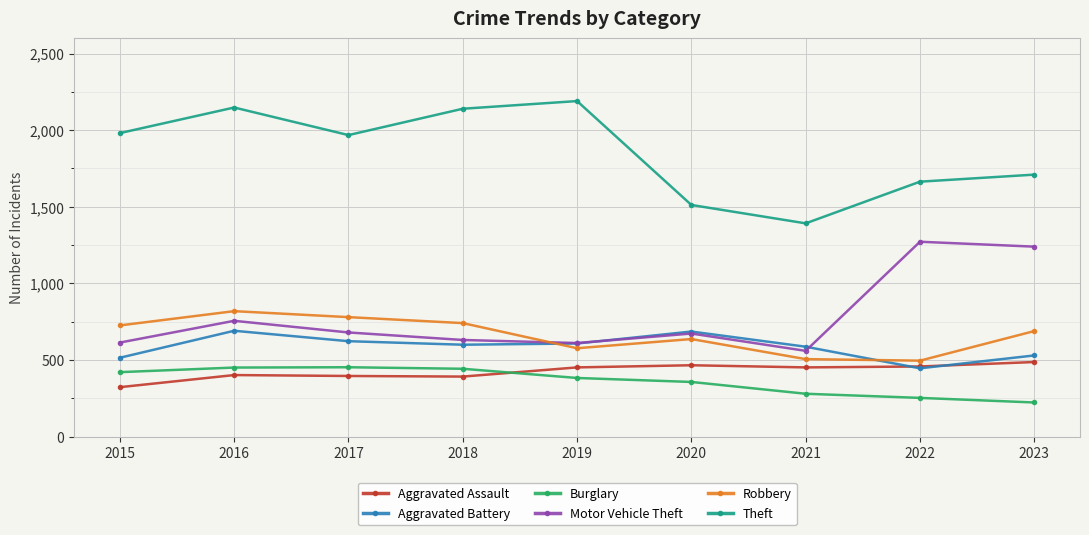

Between 2016 and 2021, which series saw the biggest shift?

Theft